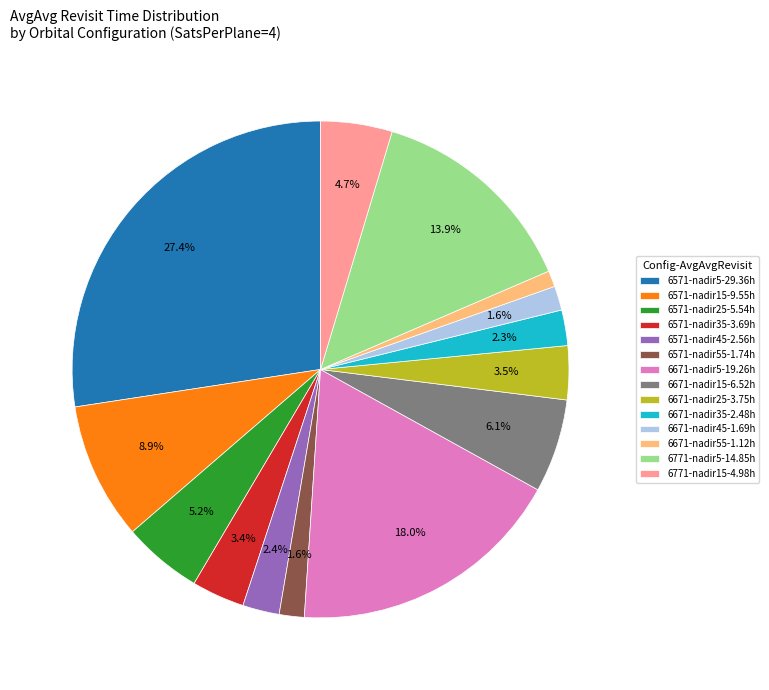

Which slice is the smallest?

6671-nadir55-1.12h